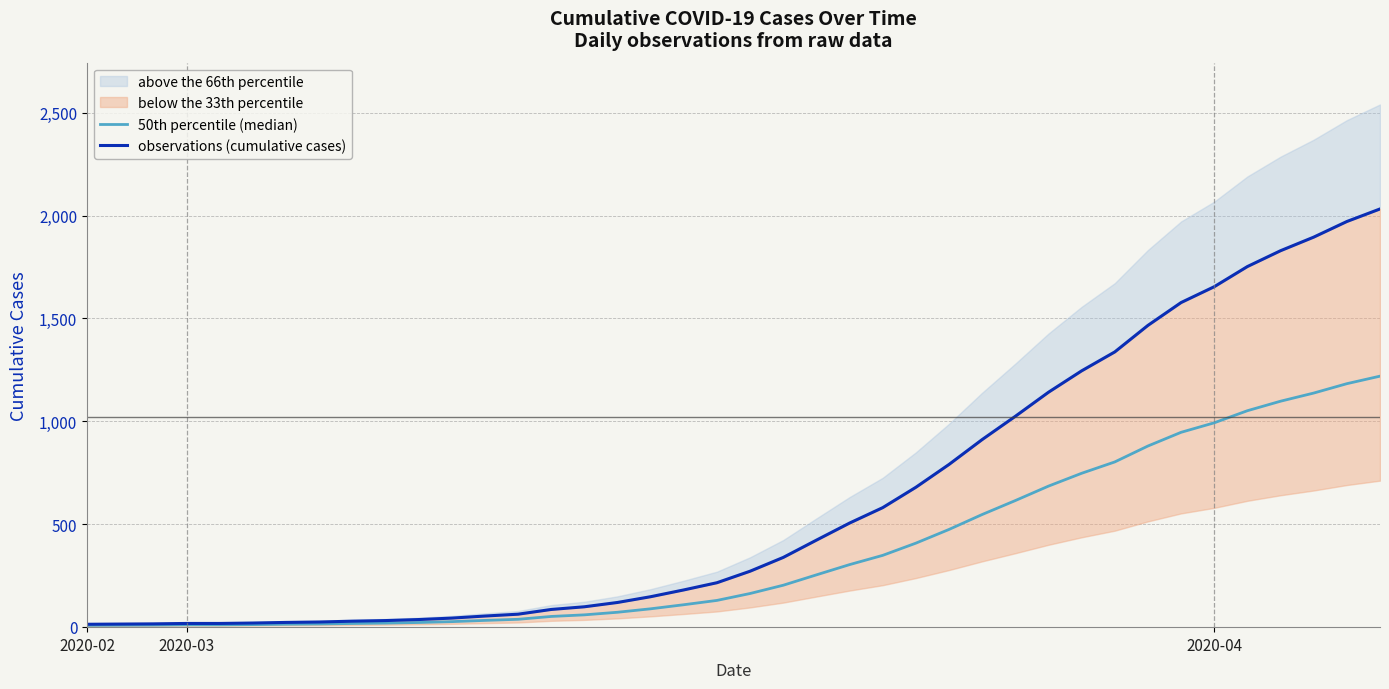

True or false: observations (cumulative cases) and 50th percentile (median) intersect in this chart.

False